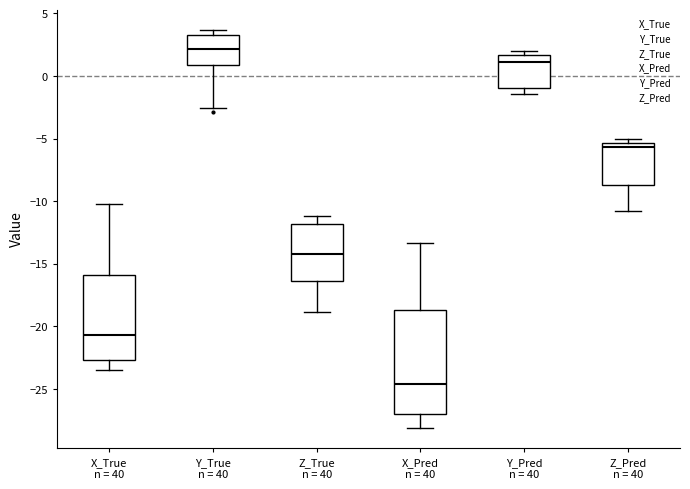

Reading left to right, transcribe this box plot: for each box, give where its median line is, the range the box spans, and where its two whiskers end, as read against the y-axis. The values are not printed on the chart, so give them approximately, as read against the axis.

X_True n = 40: median -20.5, box -22.5 to -16.0, whiskers -23.5 to -10.0
Y_True n = 40: median 2.0, box 1.0 to 3.5, whiskers -2.5 to 3.5 (just above the box's upper edge)
Z_True n = 40: median -14.0, box -16.5 to -12.0, whiskers -19.0 to -11.0
X_Pred n = 40: median -24.5, box -27.0 to -18.5, whiskers -28.0 to -13.5
Y_Pred n = 40: median 1.0, box -1.0 to 1.5, whiskers -1.5 to 2.0
Z_Pred n = 40: median -5.5 (just below the box's upper edge), box -8.5 to -5.5, whiskers -11.0 to -5.0